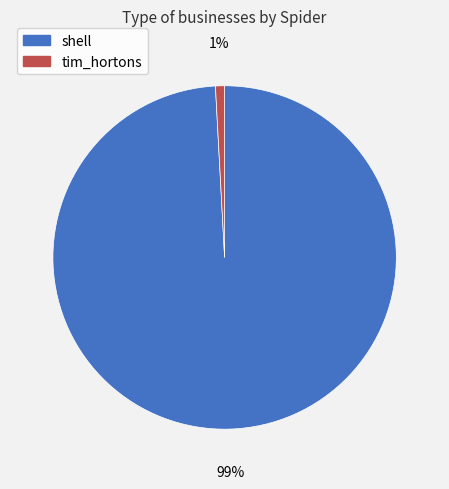

How many segments does this pie chart have?

2